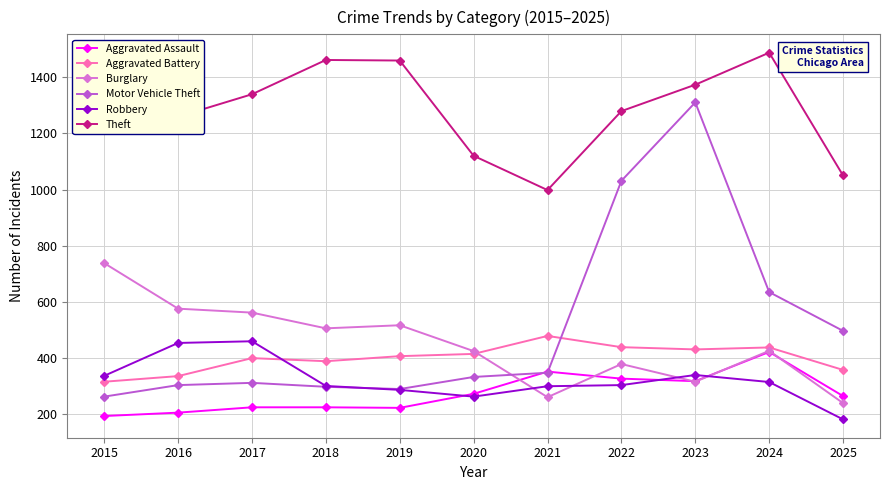

How many interior local peaks does the Theft series have?

2